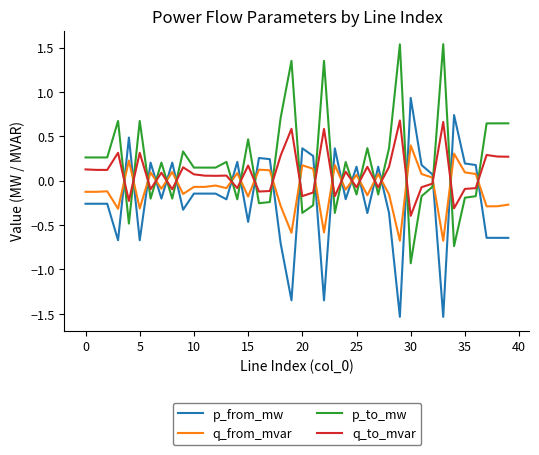

How many distinct data groups are displayed?

4